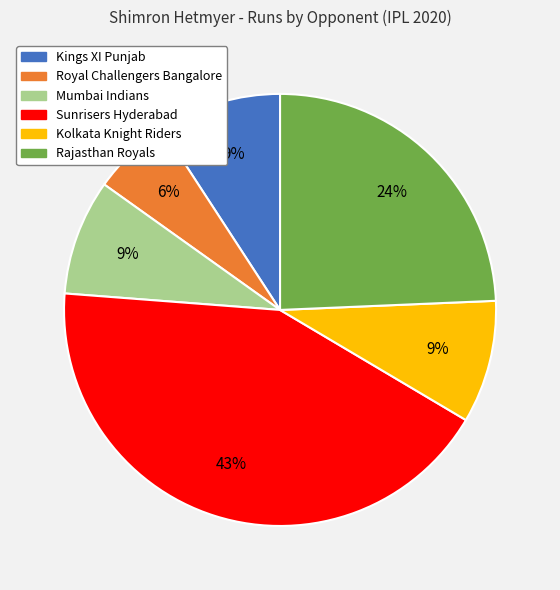

To the nearest percent, what is the difference between the Kolkata Knight Riders and Rajasthan Royals slice percentages?

15%